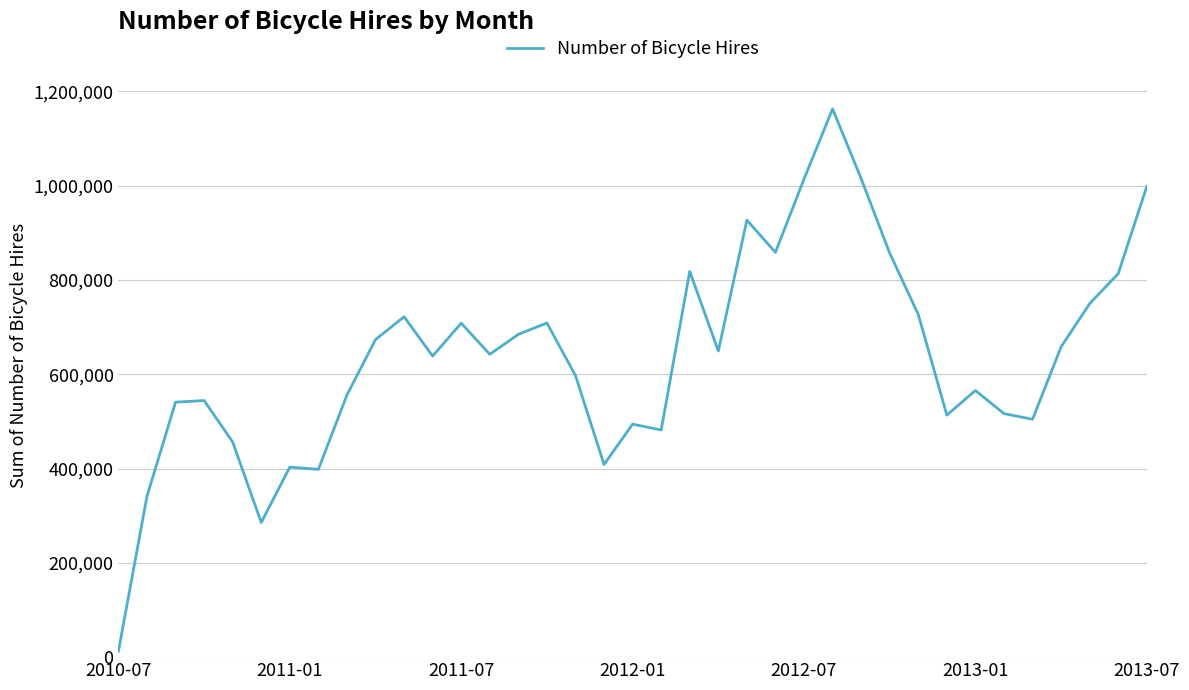

How many lines are shown in the chart?

1